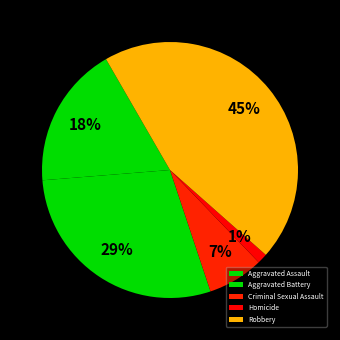

What is the largest slice in the pie chart?

Robbery